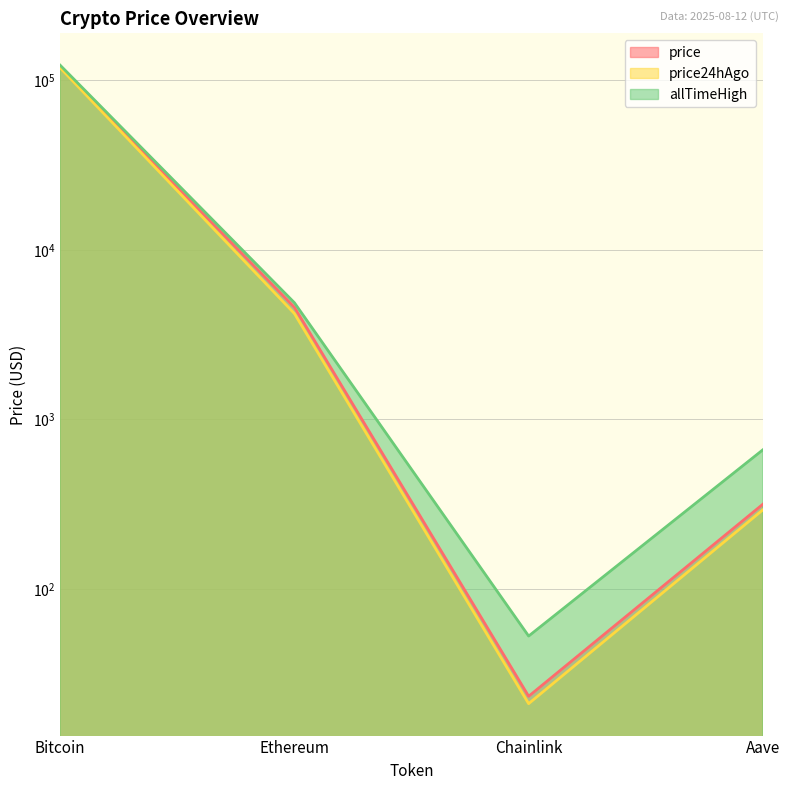

Reading left to right, extract all data points from this chart.

price: Bitcoin=119802.0	Ethereum=4585.8	Chainlink=23.3	Aave=316.0
price24hAgo: Bitcoin=118597.0	Ethereum=4210.0	Chainlink=21.0	Aave=292.8
allTimeHigh: Bitcoin=122838.0	Ethereum=4878.3	Chainlink=52.7	Aave=661.7